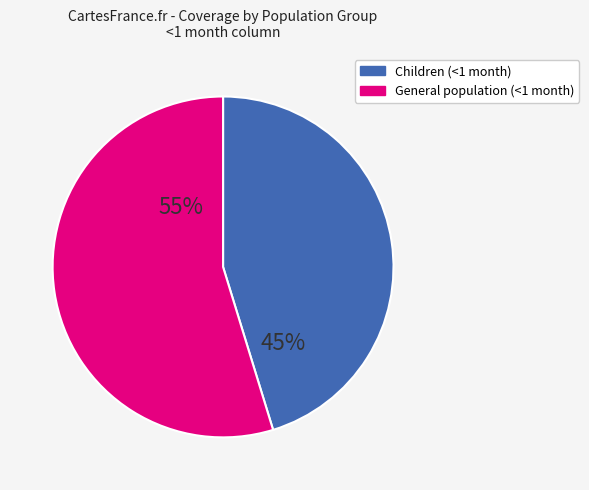

Is there a majority slice in this chart?

Yes